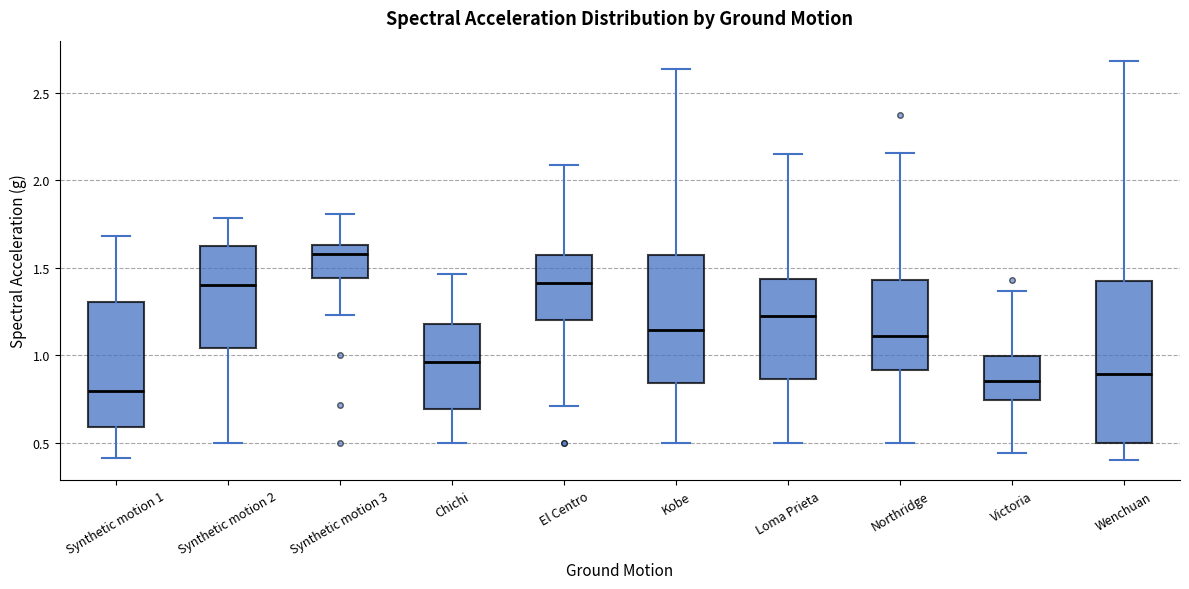

Reading left to right, read every box against the y-axis: the position of its median line, the range the box covers, and the ends of its whiskers. The values are not printed on the chart, so give them approximately, as read against the axis.

Synthetic motion 1: median 0.80, box 0.60 to 1.30, whiskers 0.40 to 1.70
Synthetic motion 2: median 1.40, box 1.05 to 1.65, whiskers 0.50 to 1.80
Synthetic motion 3: median 1.60, box 1.45 to 1.65, whiskers 1.25 to 1.80
Chichi: median 0.95, box 0.70 to 1.20, whiskers 0.50 to 1.45
El Centro: median 1.40, box 1.20 to 1.55, whiskers 0.70 to 2.10
Kobe: median 1.15, box 0.85 to 1.60, whiskers 0.50 to 2.65
Loma Prieta: median 1.20, box 0.85 to 1.45, whiskers 0.50 to 2.15
Northridge: median 1.10, box 0.90 to 1.45, whiskers 0.50 to 2.15
Victoria: median 0.85, box 0.75 to 1.00, whiskers 0.45 to 1.35
Wenchuan: median 0.90, box 0.50 to 1.45, whiskers 0.40 to 2.70